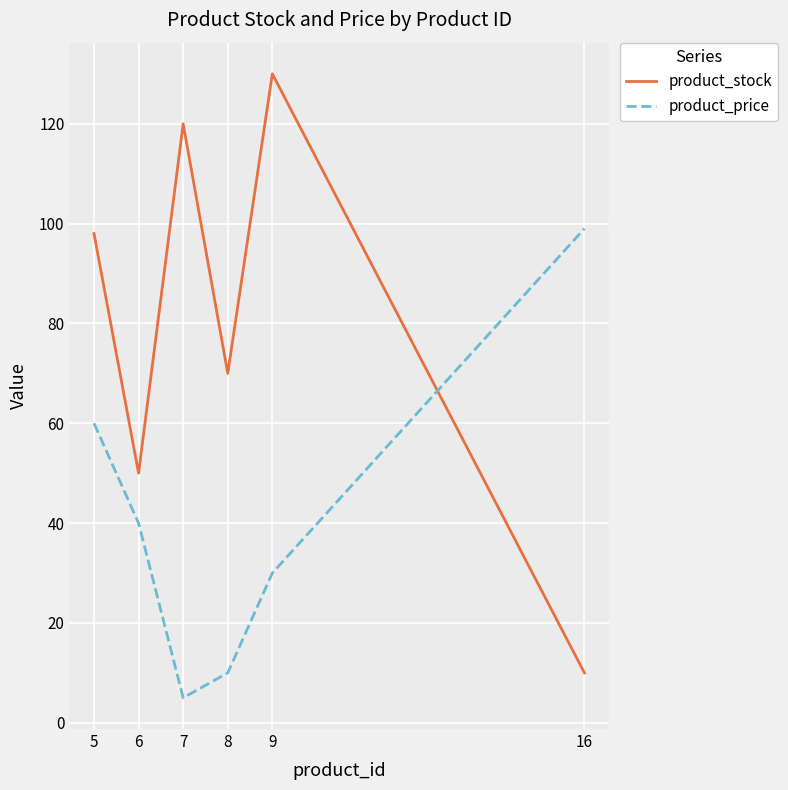

What is the maximum value shown in the chart?

130